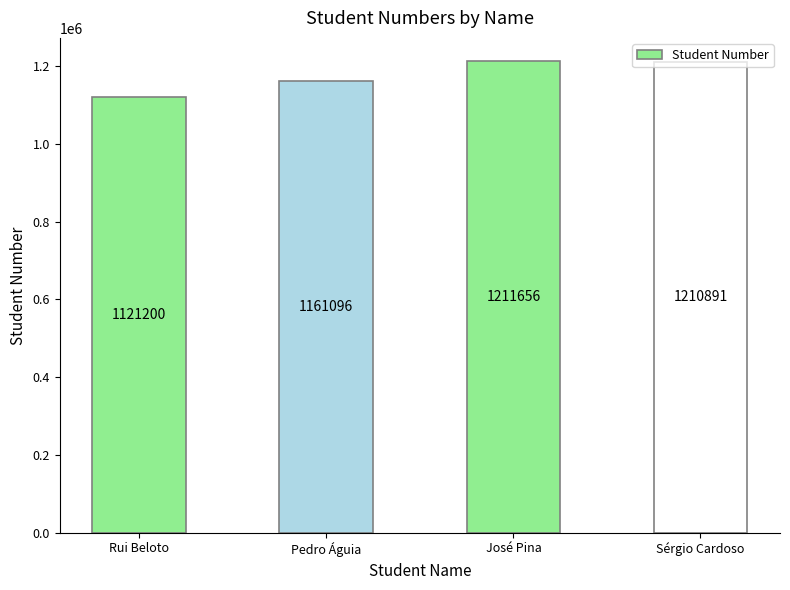

The value at José Pina is 1211656. True or false?

True